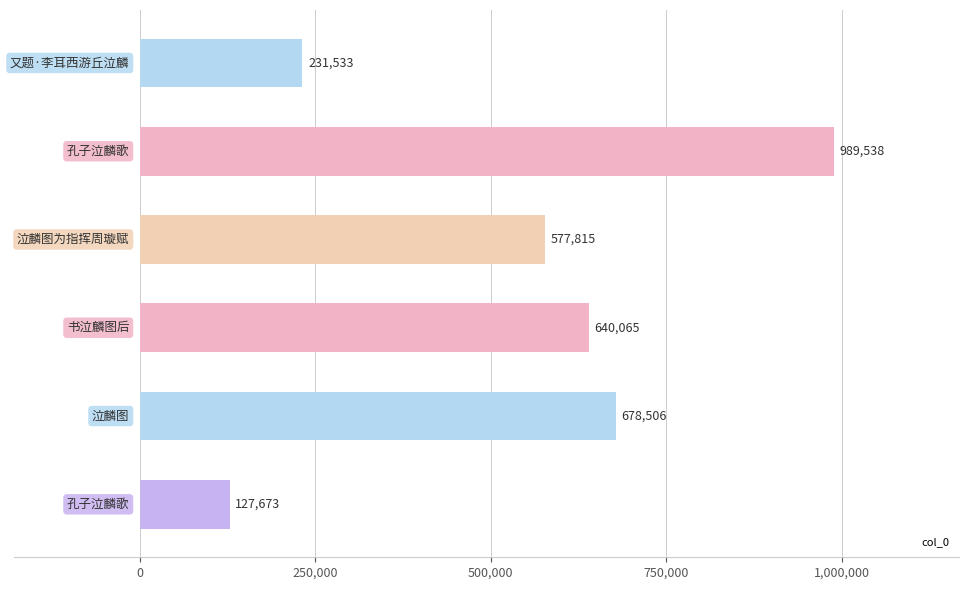

What is the value of the 5th bar from the top?

678506